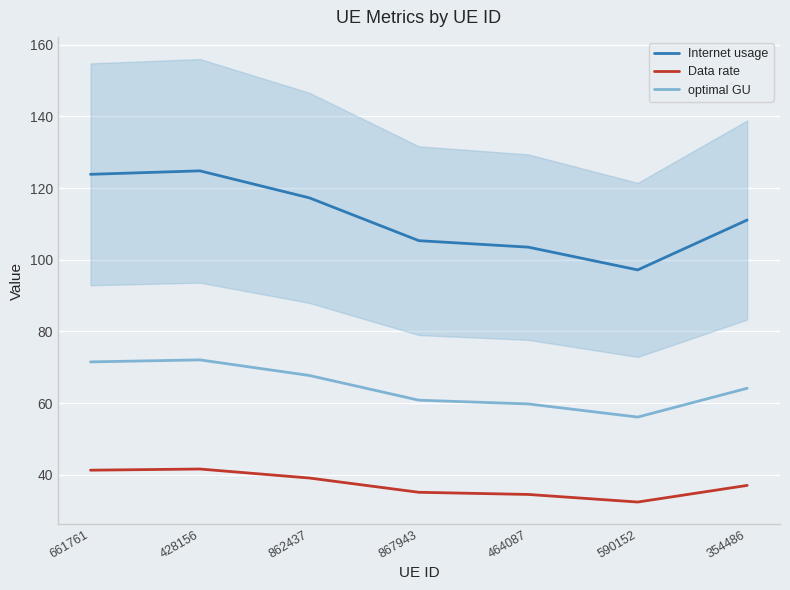

True or false: Data rate has more than 1 points higher than both neighbors.

False